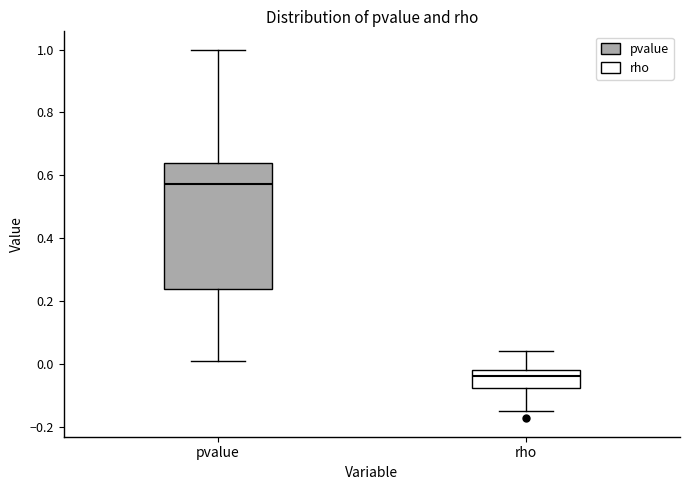

Which box's median line is the lowest?

rho